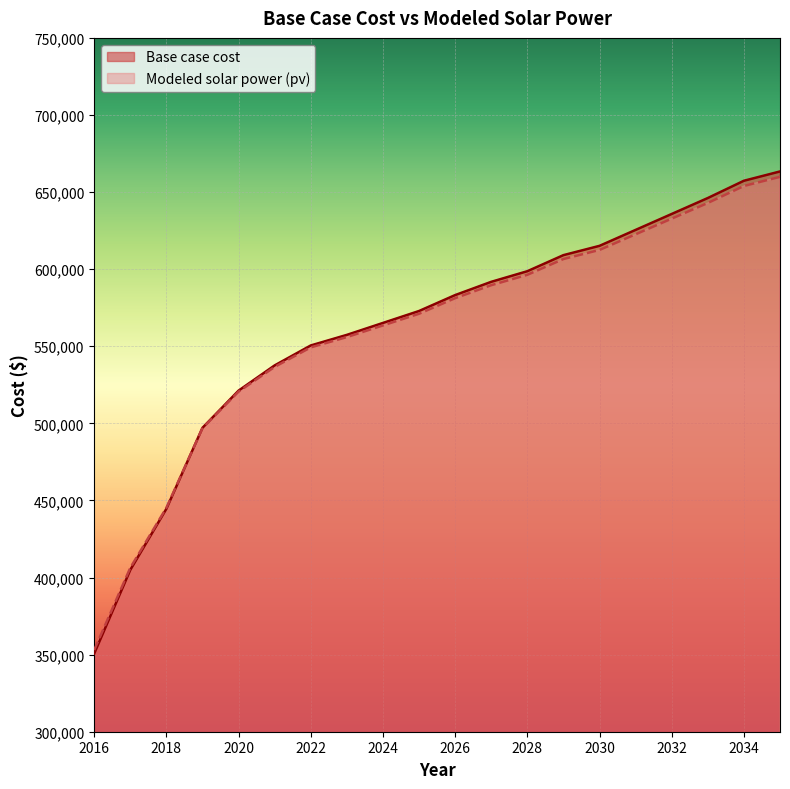

Rank the categories by Modeled solar power (pv) value from lowest to highest.

2016, 2017, 2018, 2019, 2020, 2021, 2022, 2023, 2024, 2025, 2026, 2027, 2028, 2029, 2030, 2031, 2032, 2033, 2034, 2035